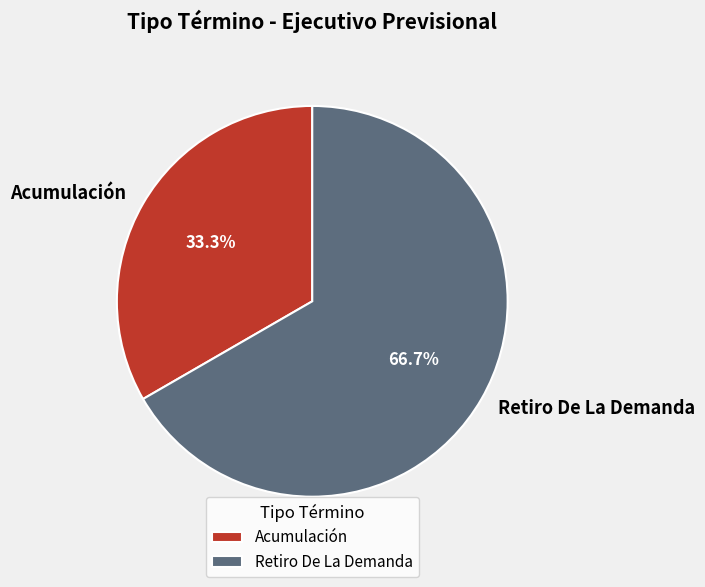

How much of the chart is everything except Acumulación?

66.7%